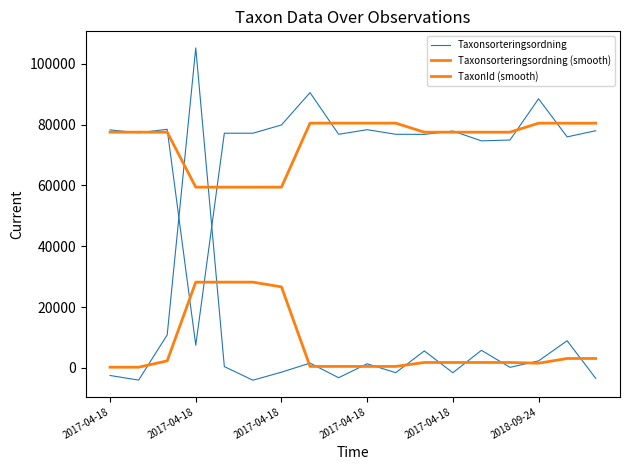

True or false: Taxonsorteringsordning has more than 0 interior local peaks.

True